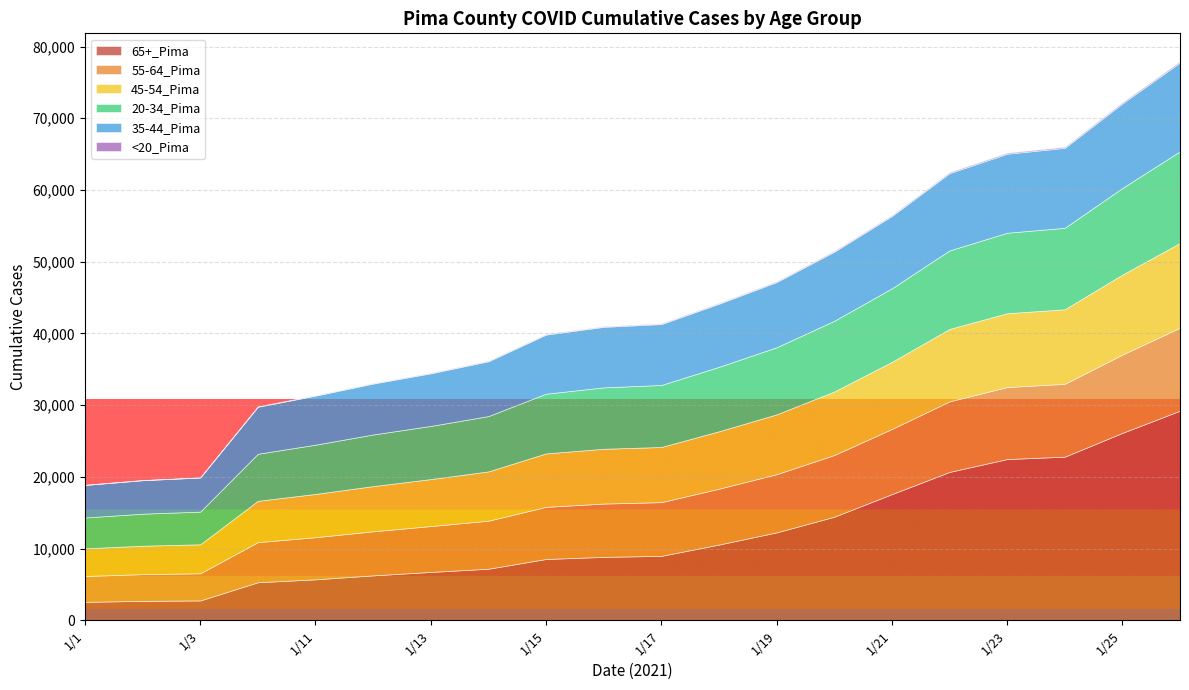

Between 1/11 and 1/12, which is larger?

1/12